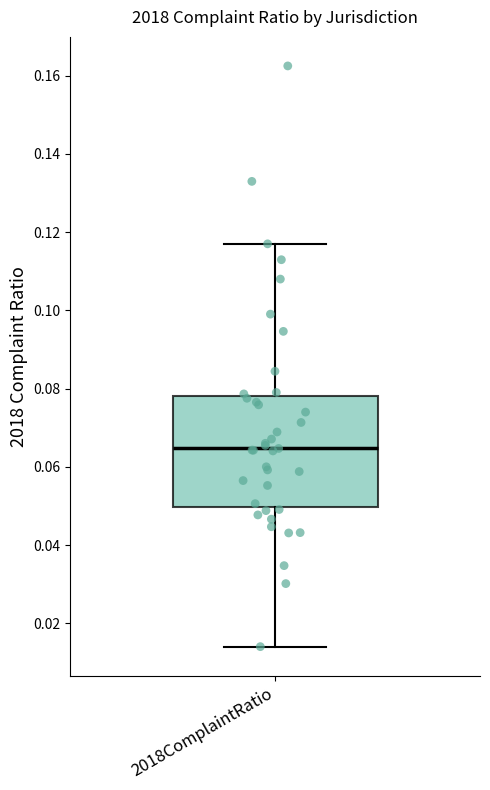

Read this box plot against the y-axis: the position of the median line, the range covered by the box, and the ends of both whiskers. The values are not printed on the chart, so give them approximately, as read against the axis.

median 0.064, box 0.050 to 0.078, whiskers 0.014 to 0.118